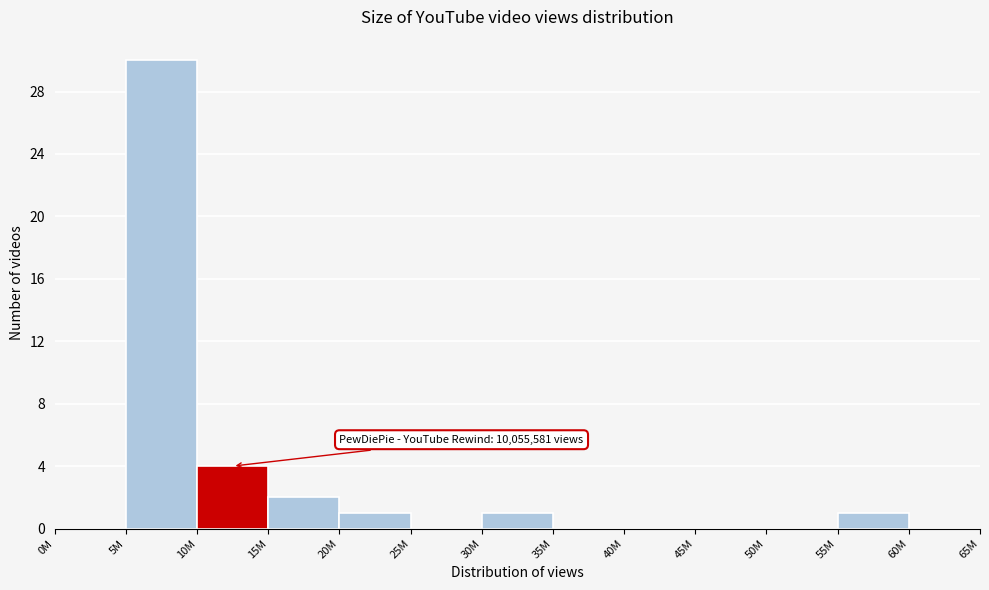

Reading left to right, list all the values displayed in this chart.

0M=0	5M=30	10M=4	15M=2	20M=1	25M=0	30M=1	35M=0	40M=0	45M=0	50M=0	55M=1	60M=0